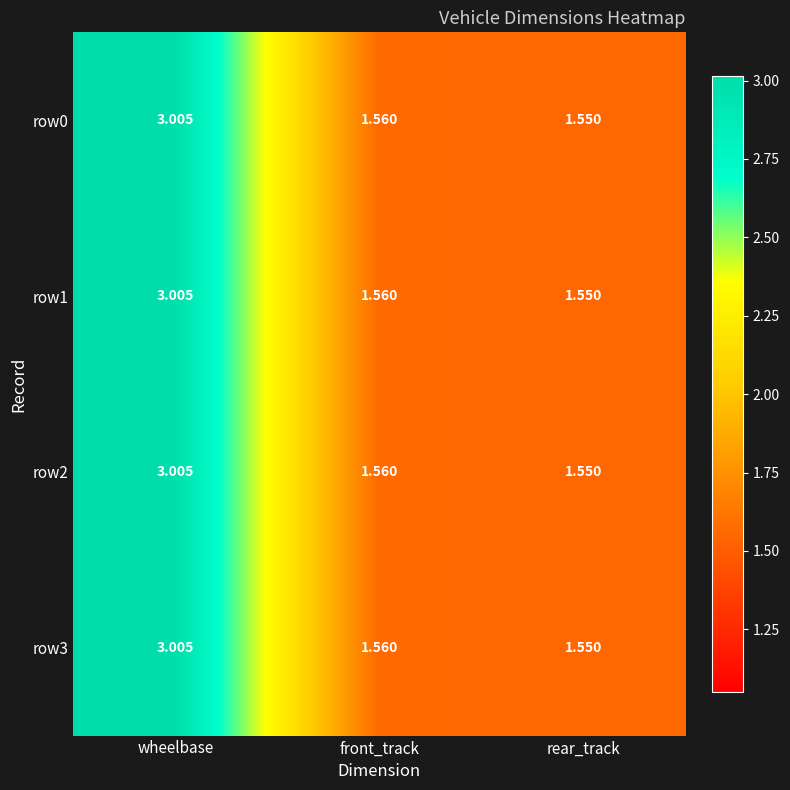

Which label corresponds to the largest value in the chart?

wheelbase